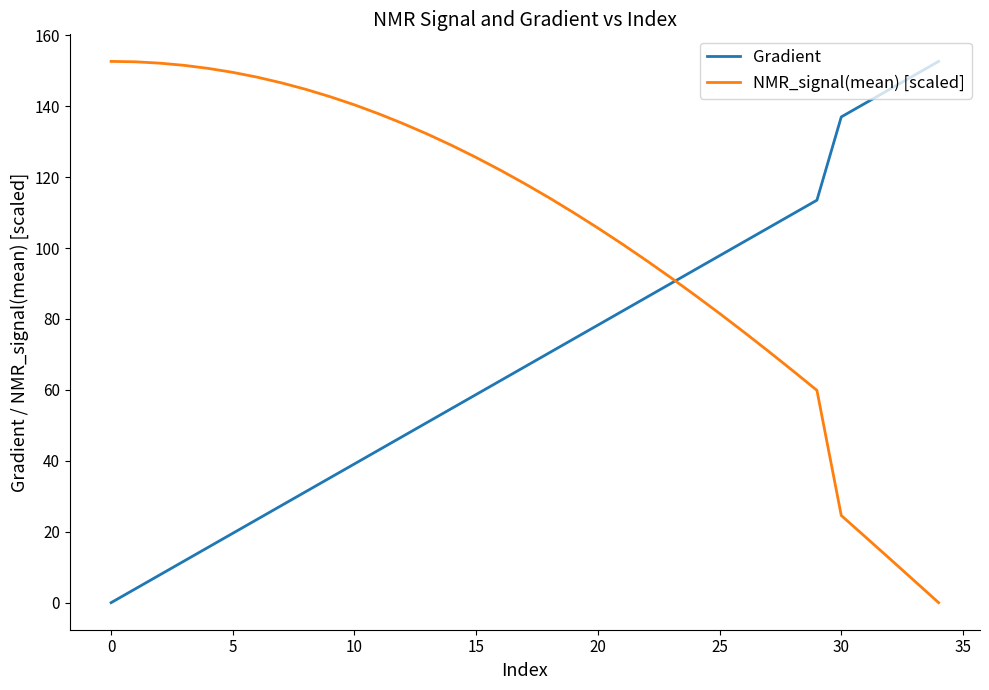

What is the sum of all NMR_signal(mean) [scaled] values?

3652.8